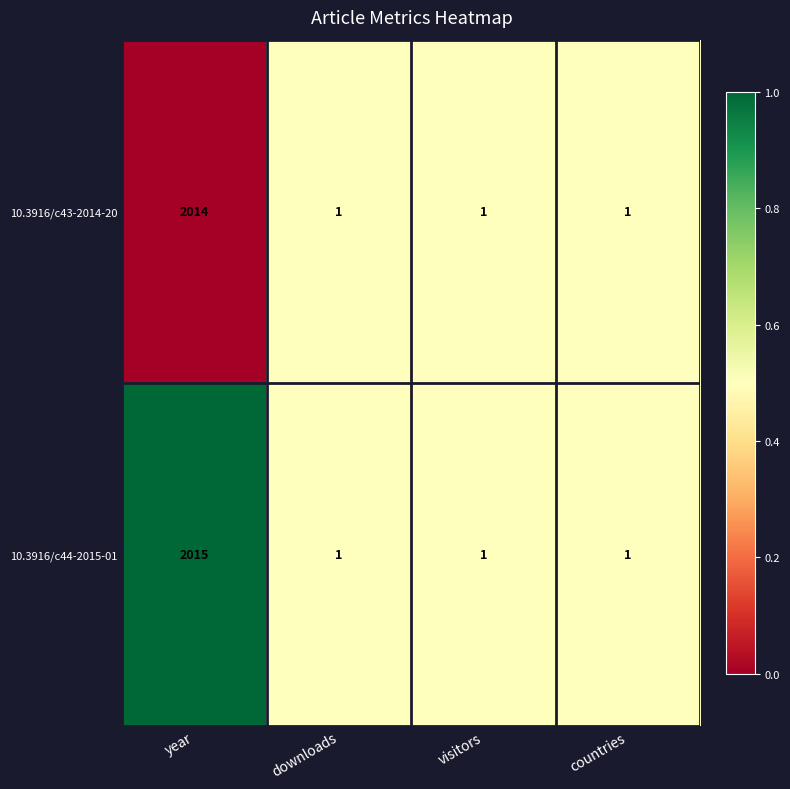

What is the difference between the 10.3916/c44-2015-01 values at year and downloads?

2014